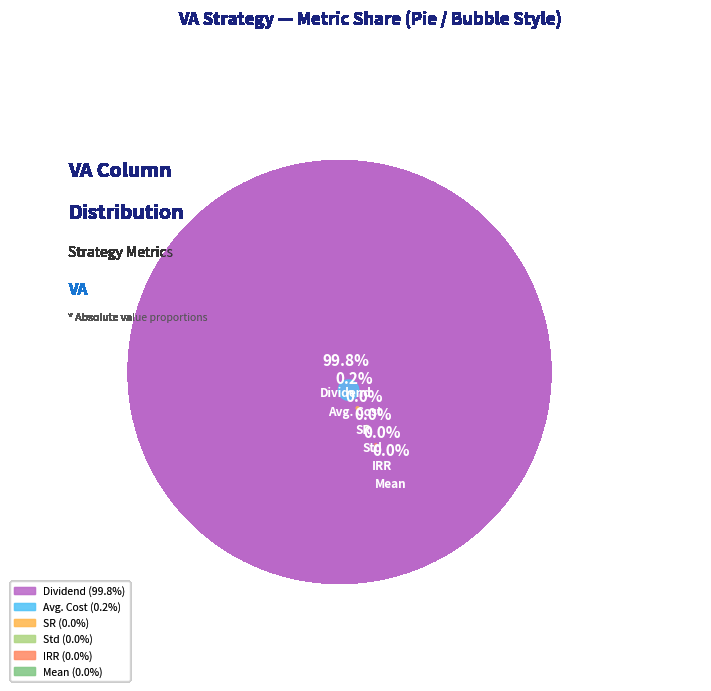

What portion of the pie excludes SR?

100.0%